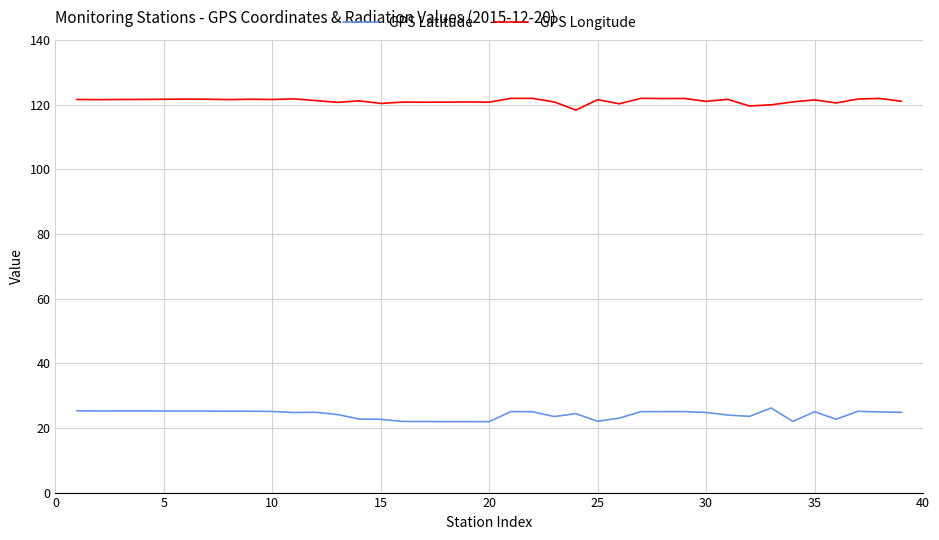

Rank the series by their maximum value, from highest to lowest.

GPS Longitude, GPS Latitude